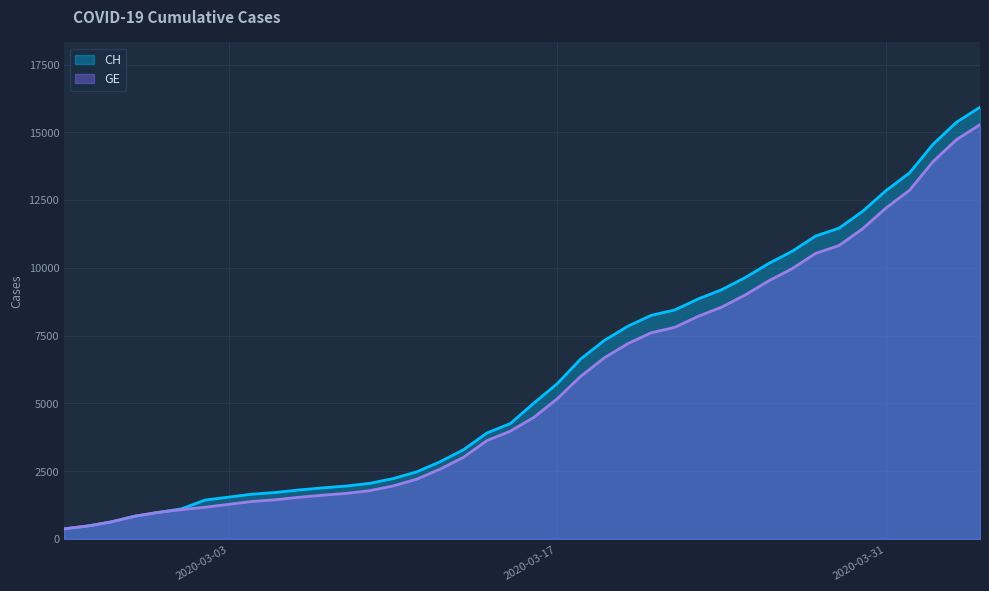

Which series changed the most between 2020-03-24 and 2020-04-02?

CH